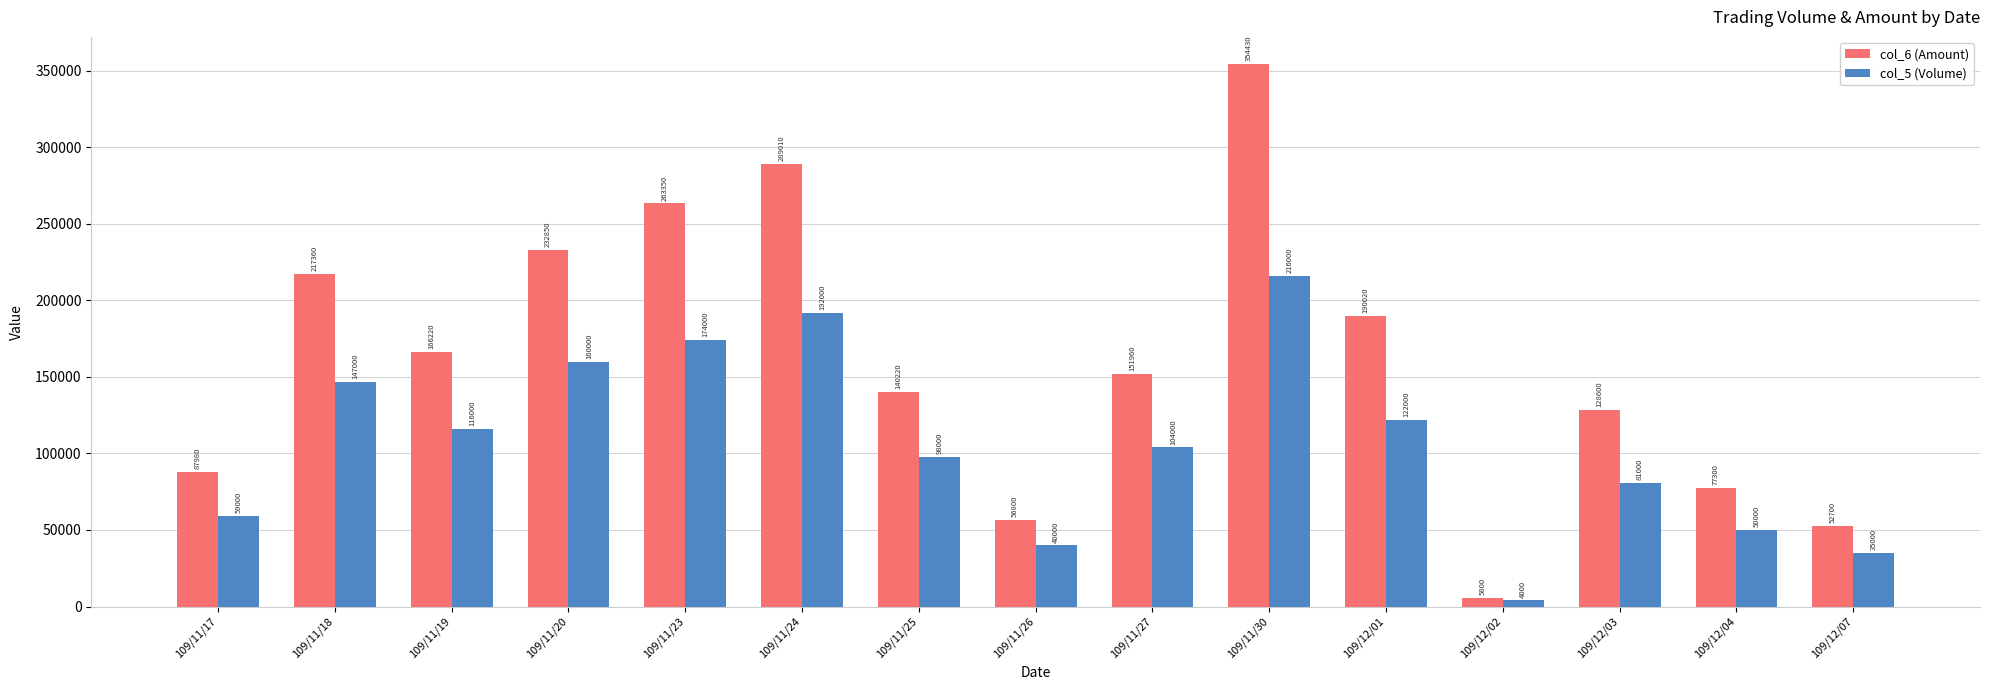

What is the value of the col_6 (Amount) bar at the 10th from the left?

354430